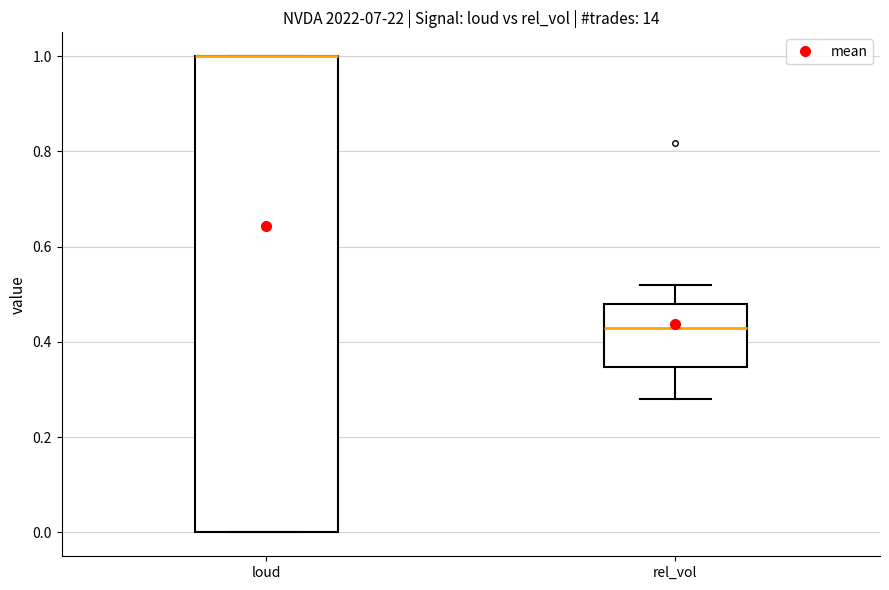

Comparing the boxes themselves (not the whiskers), which one is the tallest?

loud